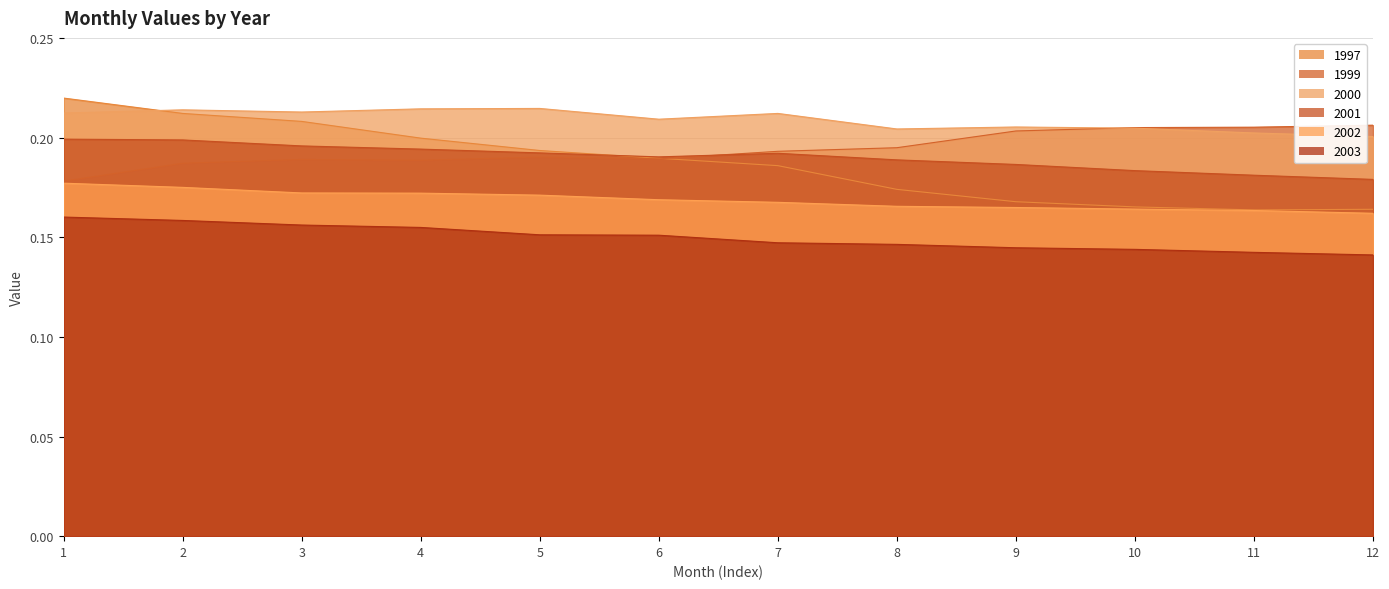

What is the spread (max minus min) of values at 6?

0.1